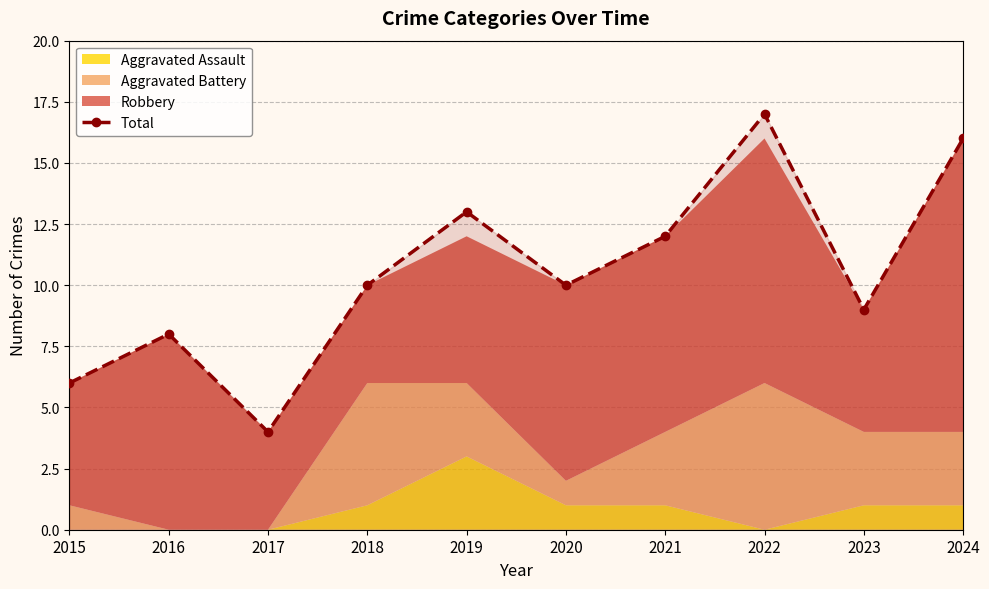

What is the value of the 3rd point from the left?

4